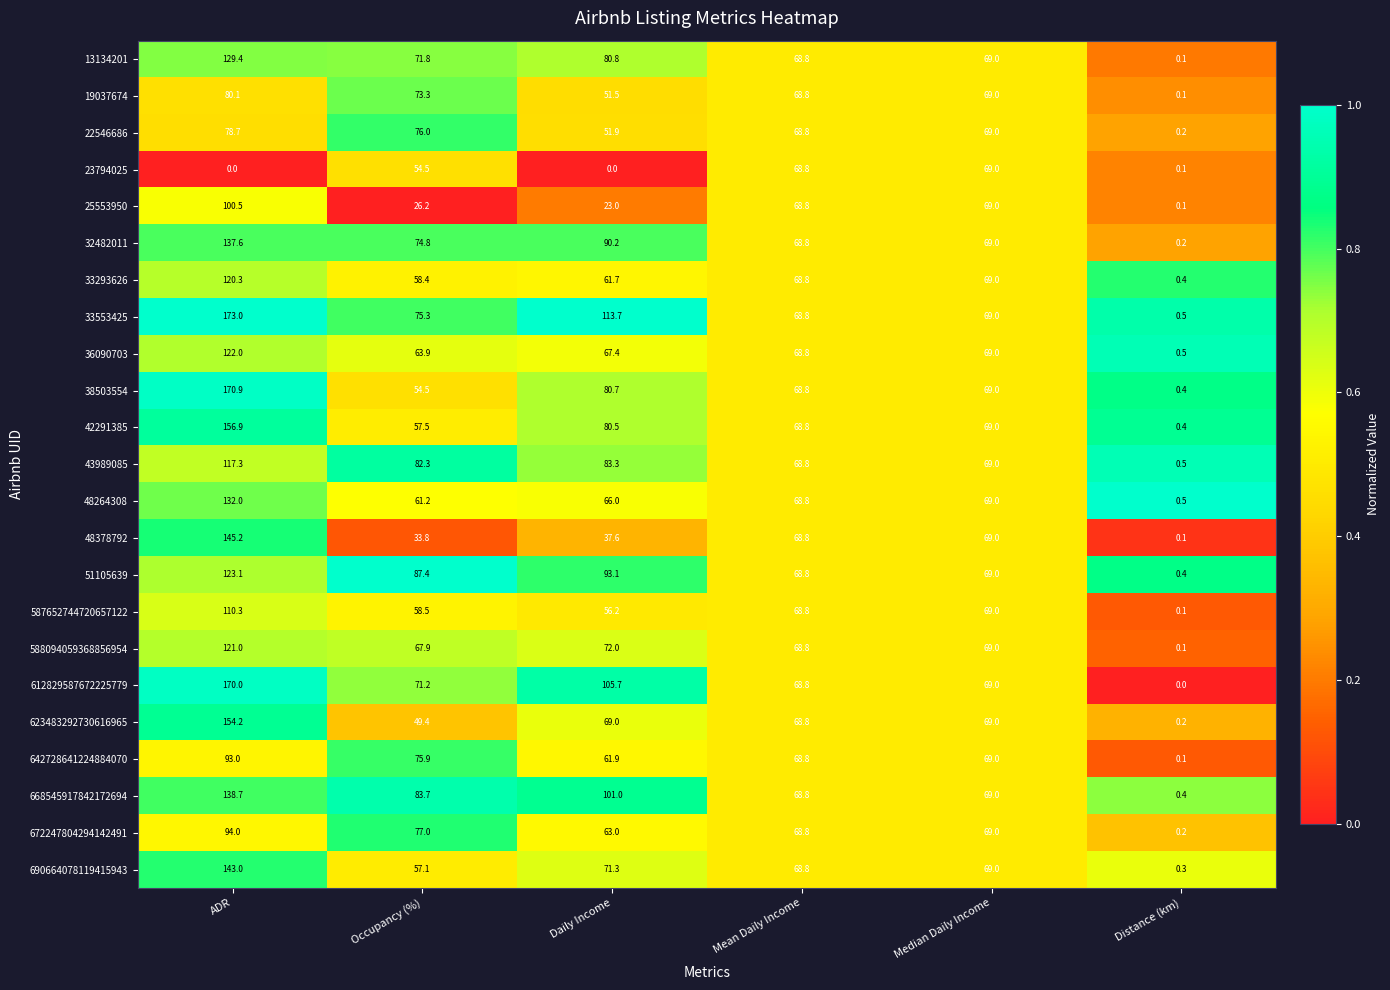

Is the value of 22546686 at Distance (km) greater than the value of 13134201 at Distance (km)?

Yes